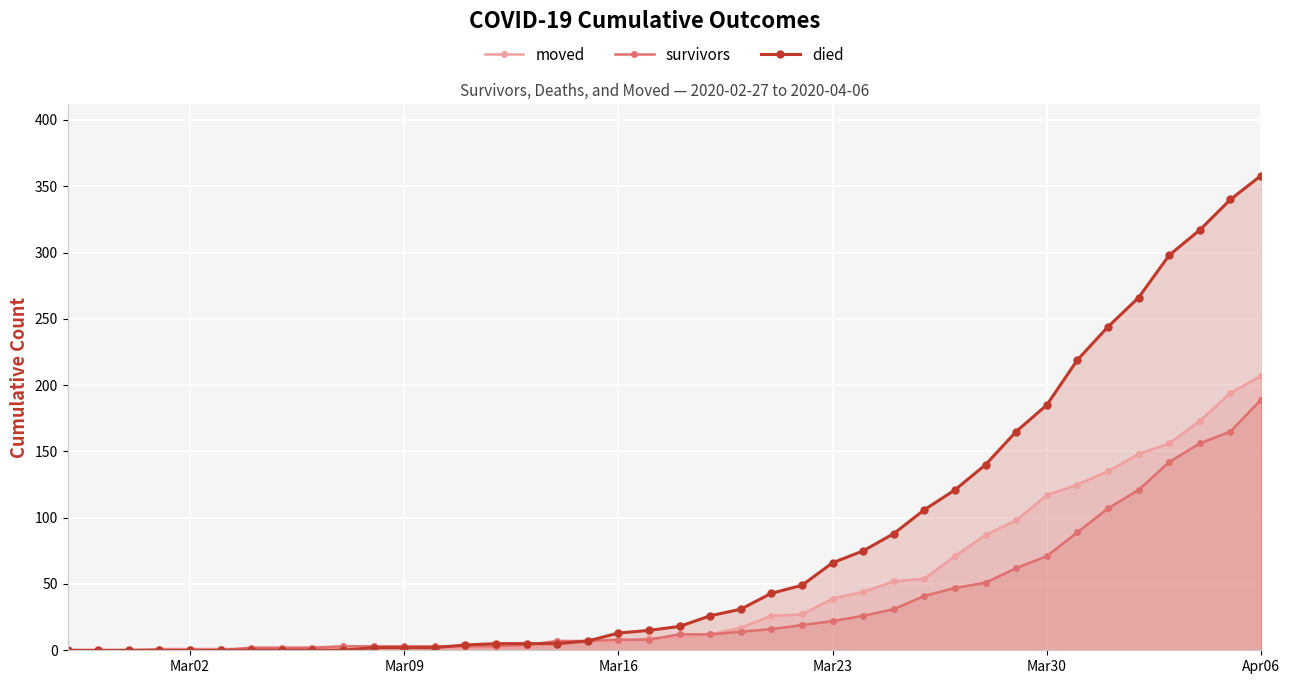

At which category is the sum across all series the highest?

Apr06